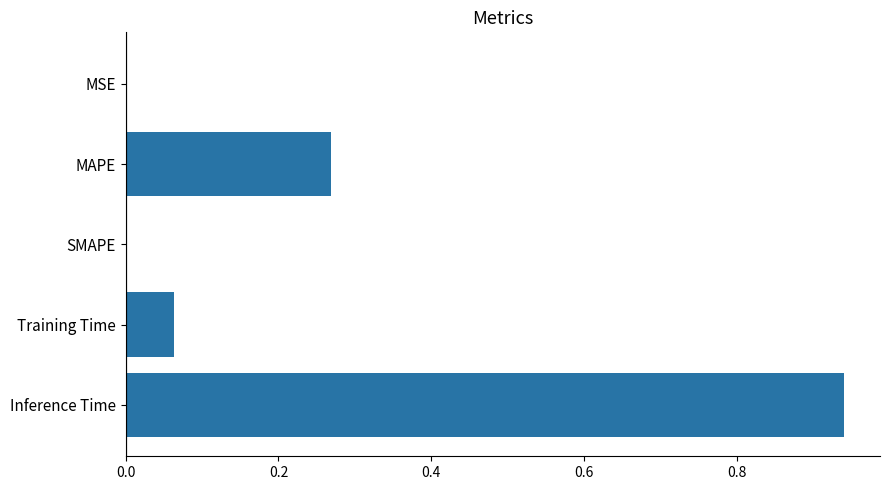

Between MAPE and SMAPE, which is larger?

MAPE